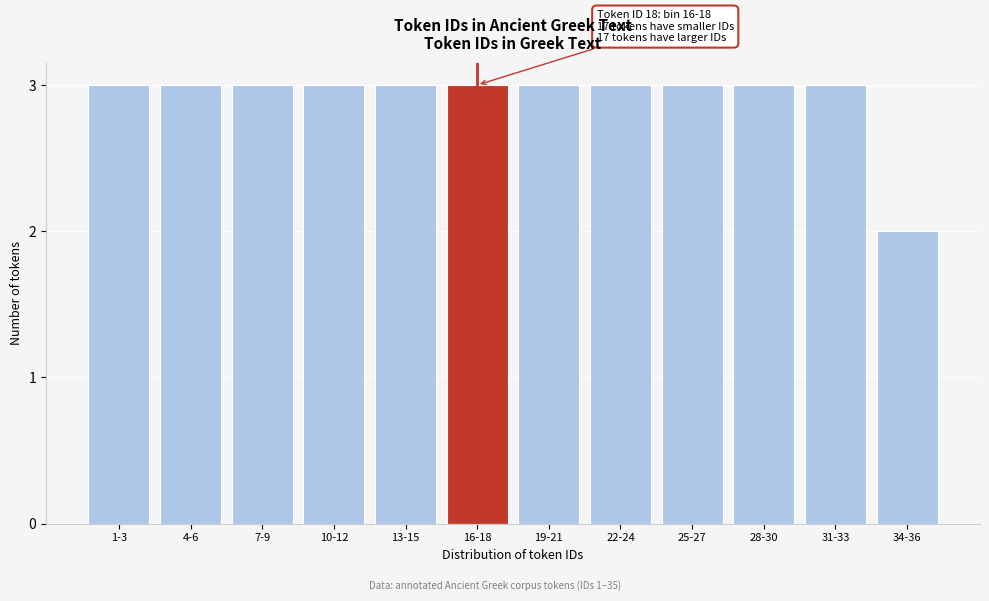

Reading left to right, what are all the values shown in this chart?

3	3	3	3	3	3	3	3	3	3	3	2